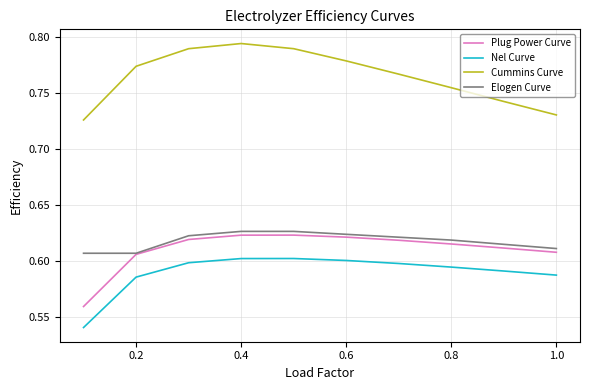

True or false: Nel Curve and Plug Power Curve cross at least once.

False